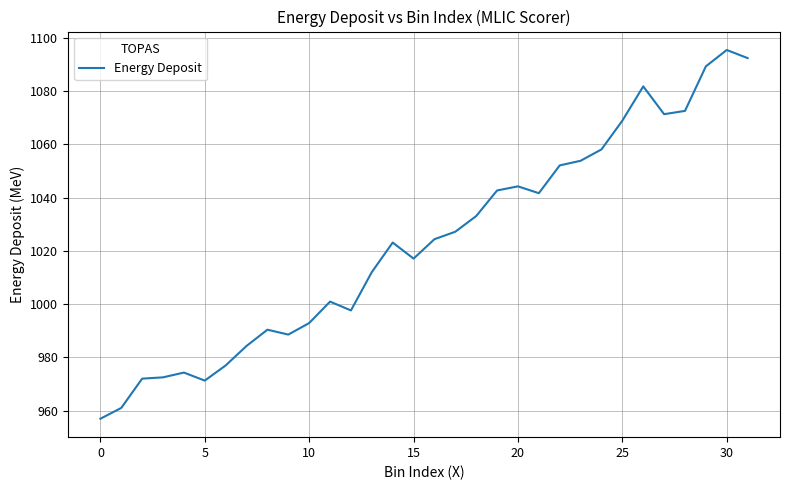

What is the maximum value shown in the chart?

1095.4